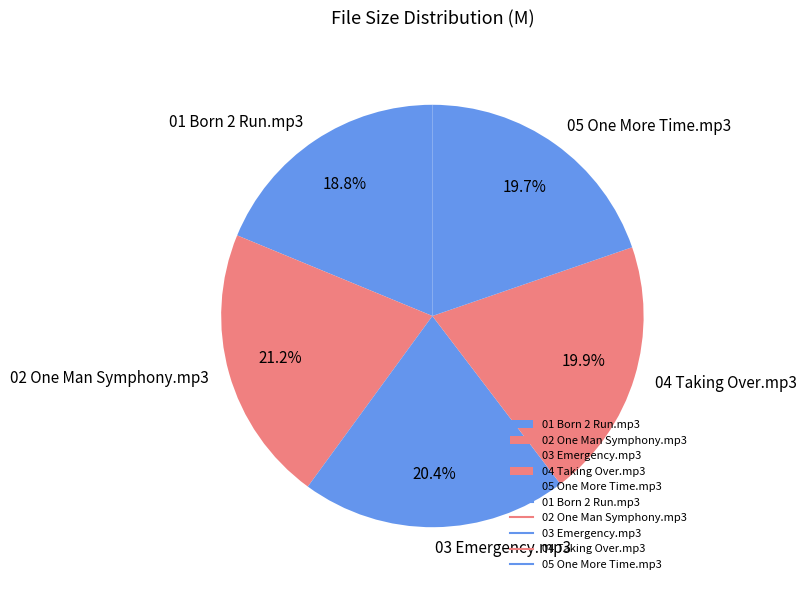

To the nearest percent, what is the average slice percentage?

20%